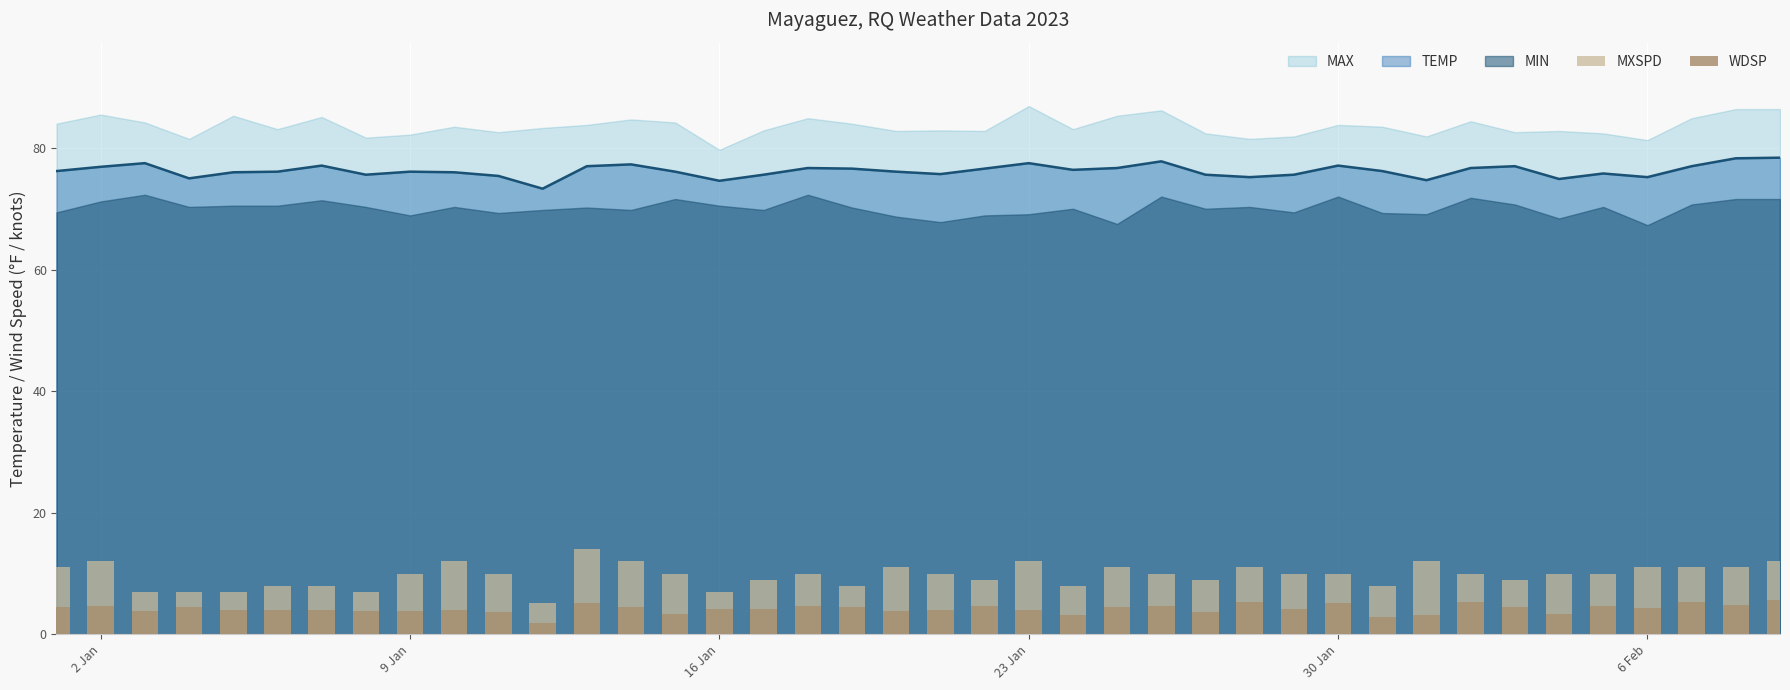

What is the highest value of the TEMP series?

78.4